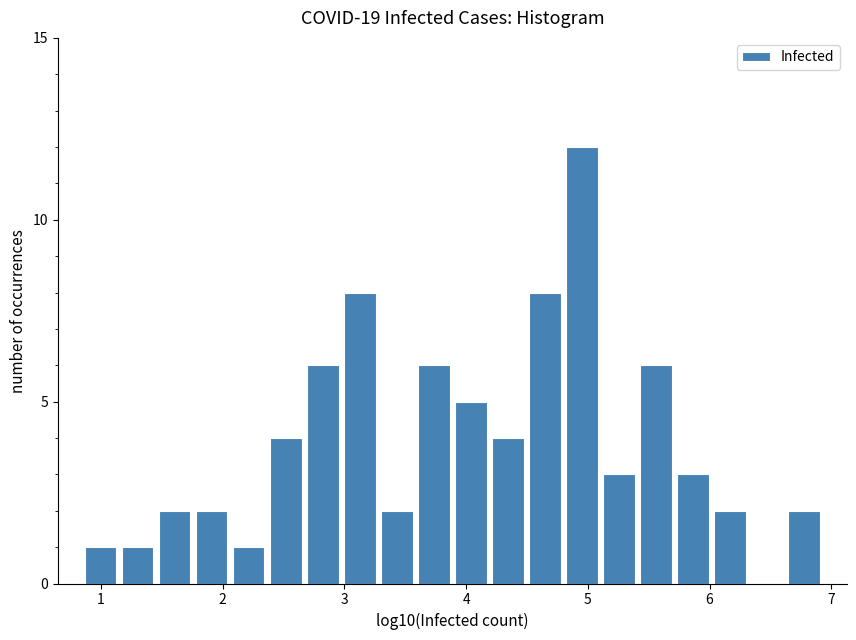

Around what value on the x-axis is the tallest bar? Give the approximate position of its centre, as read against the axis.

5.0